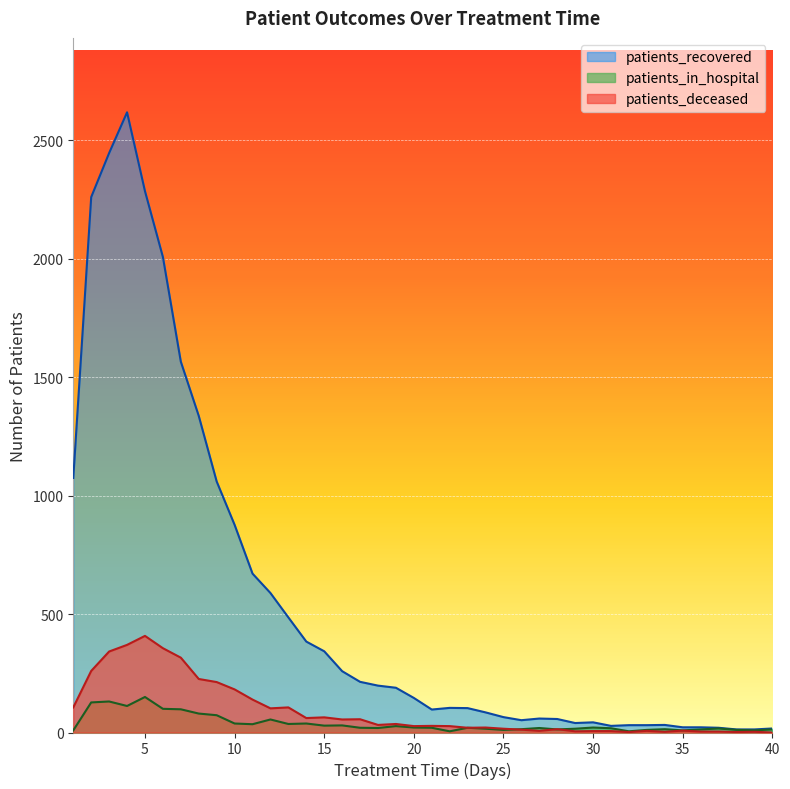

Reading right to left, what are all the values shown in this chart?

patients_recovered: 40=17	39=13	38=13	37=20	36=22	35=22	34=32	33=31	32=31	31=28	30=43	29=40	28=57	27=59	26=52	25=65	24=85	23=103	22=104	21=97	20=146	19=189	18=198	17=214	16=259	15=343	14=384	13=486	12=589	11=671	10=877	9=1060	8=1337	7=1566	6=2008	5=2286	4=2619	3=2447	2=2261	1=1075
patients_in_hospital: 40=13	39=9	38=11	37=17	36=13	35=9	34=14	33=11	32=5	31=18	30=21	29=16	28=13	27=19	26=14	25=11	24=16	23=20	22=5	21=20	20=21	19=27	18=19	17=20	16=30	15=29	14=38	13=36	12=55	11=35	10=38	9=73	8=80	7=98	6=100	5=150	4=112	3=131	2=127	1=9
patients_deceased: 40=0	39=3	38=2	37=4	36=4	35=8	34=3	33=7	32=2	31=6	30=6	29=5	28=14	27=7	26=12	25=16	24=21	23=20	22=27	21=28	20=27	19=36	18=32	17=56	16=55	15=64	14=61	13=106	12=102	11=139	10=182	9=213	8=226	7=316	6=356	5=408	4=370	3=342	2=260	1=106